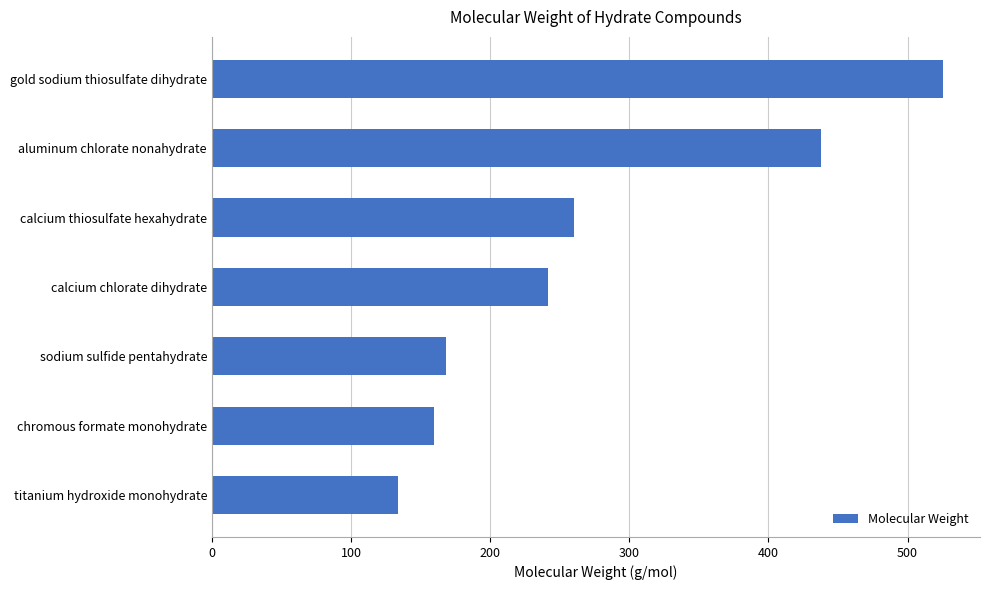

Where is the data nearest to the value 329?

calcium thiosulfate hexahydrate